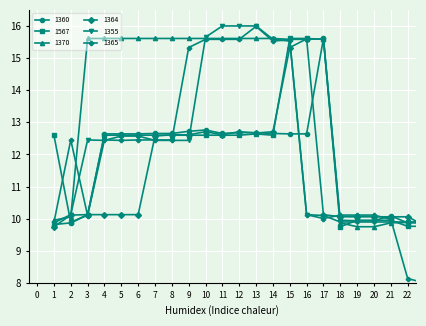

Does the chart have visible grid lines?

Yes